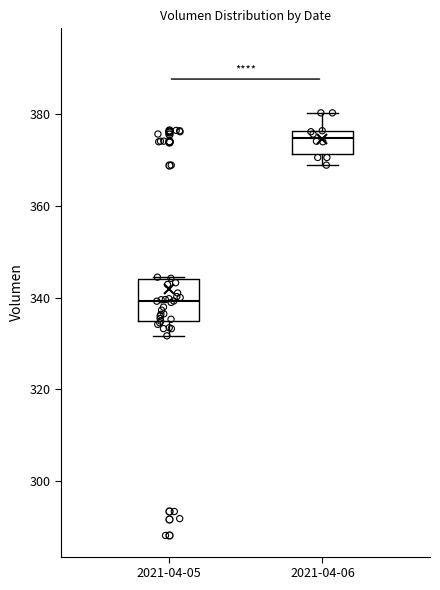

Where does the lower whisker of the box for 2021-04-06 end on the y-axis? The values are not printed on the chart, so give them approximately, as read against the axis.

368